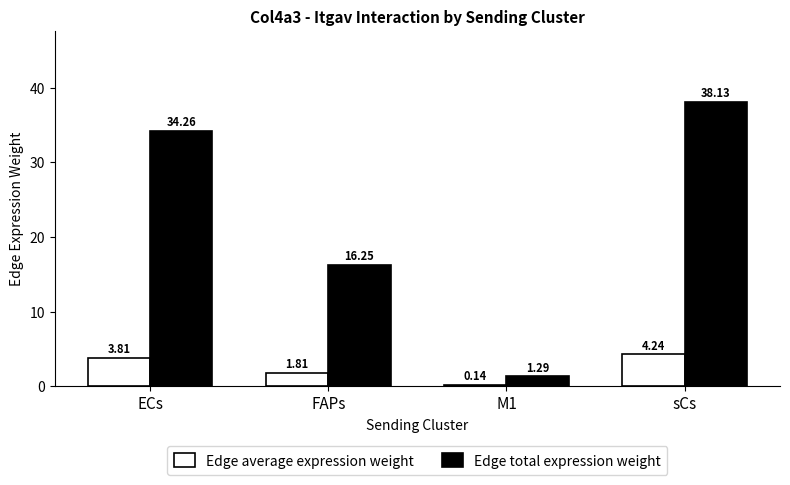

Where does the Edge total expression weight series first go above 34?

ECs